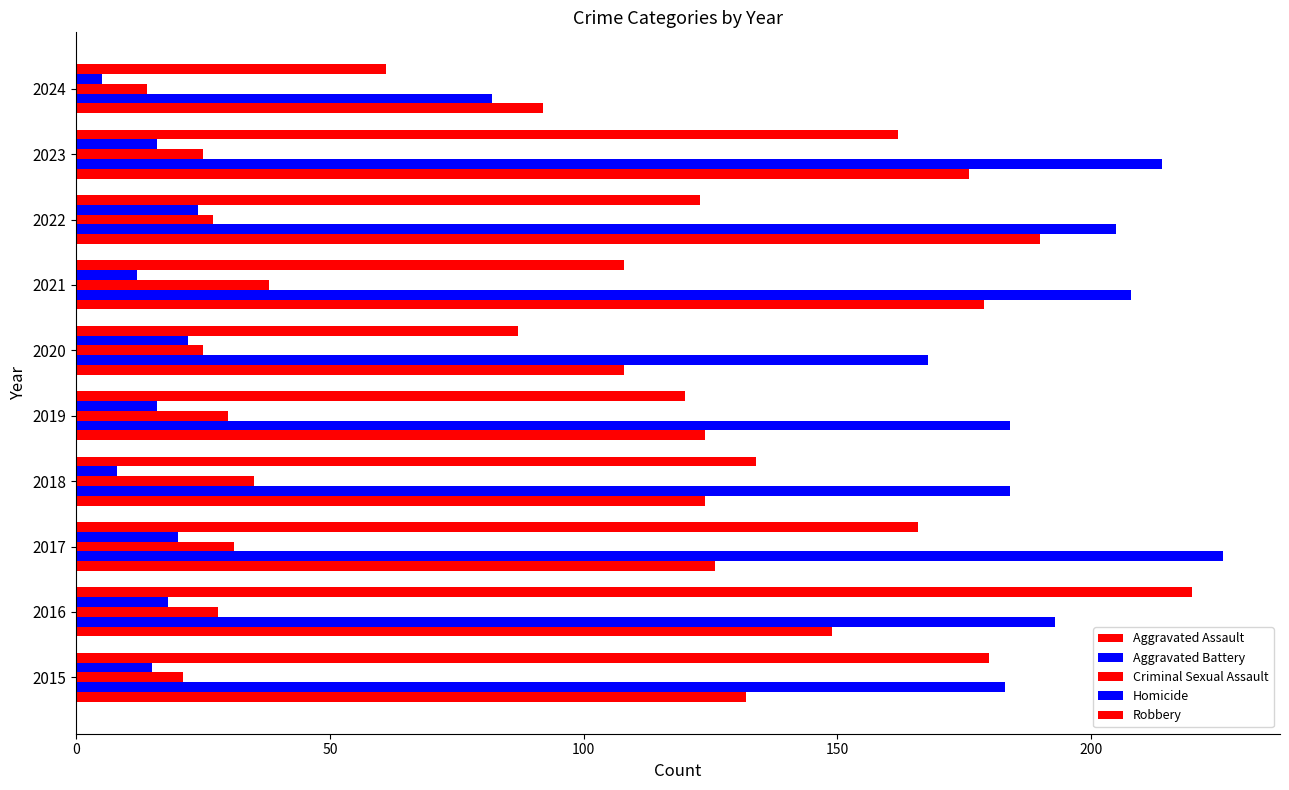

What is the difference between the maximum and second lowest values in the Homicide series?

16